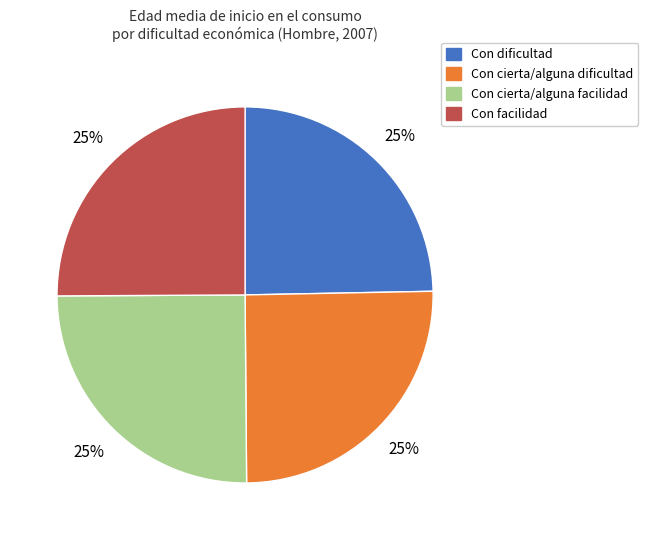

How many slices are in this pie chart?

4